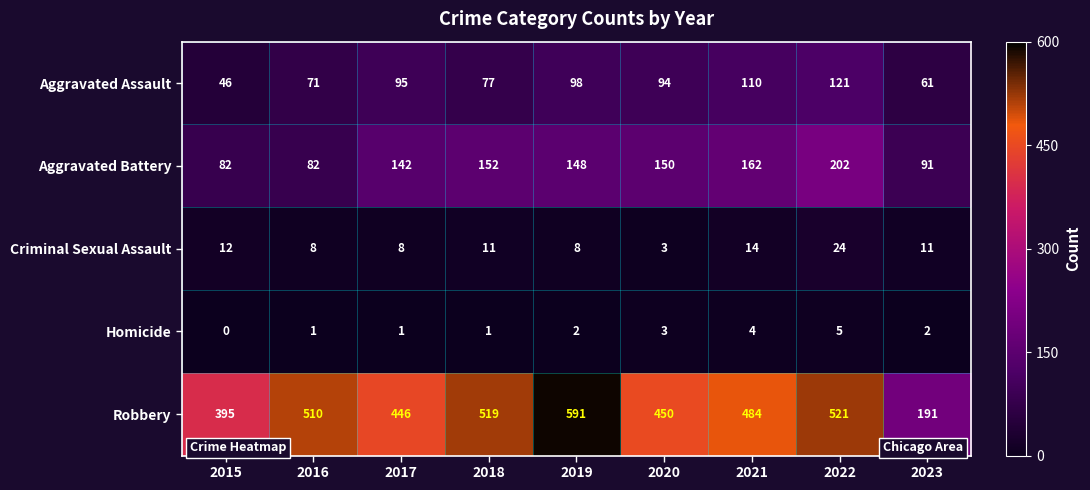

What is the spread (max minus min) of values at 2023?

189